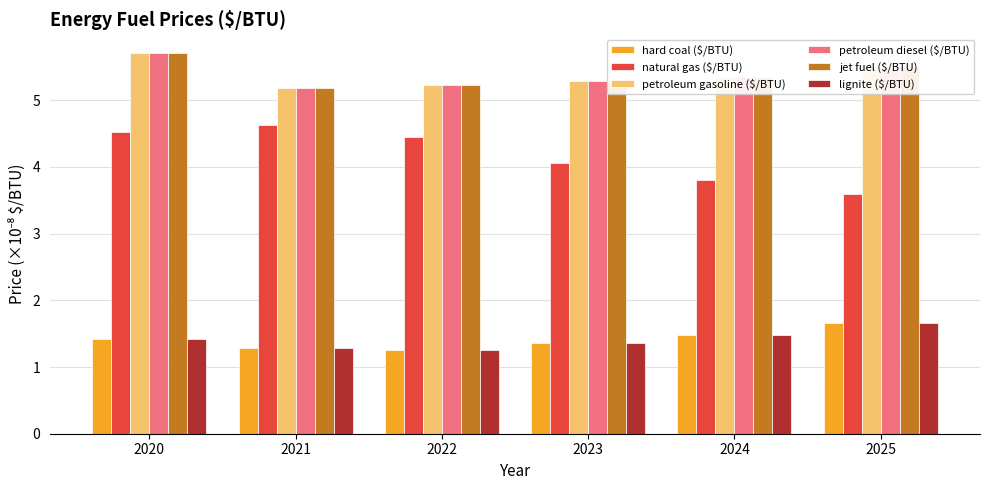

At which label does petroleum gasoline ($/BTU) reach its peak?

2020